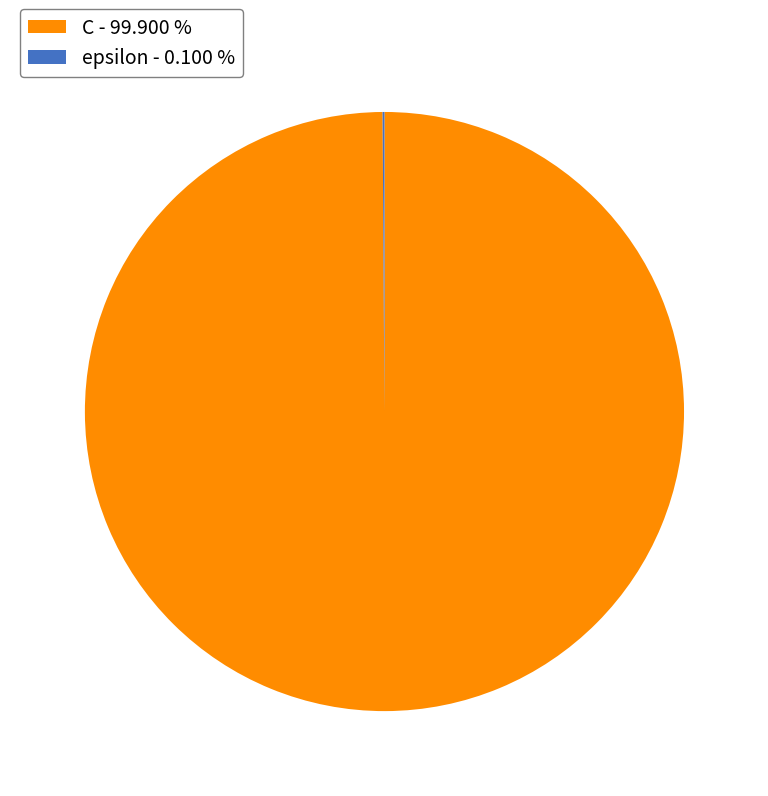

Does C - 99.900 % account for over 50% of the chart?

Yes